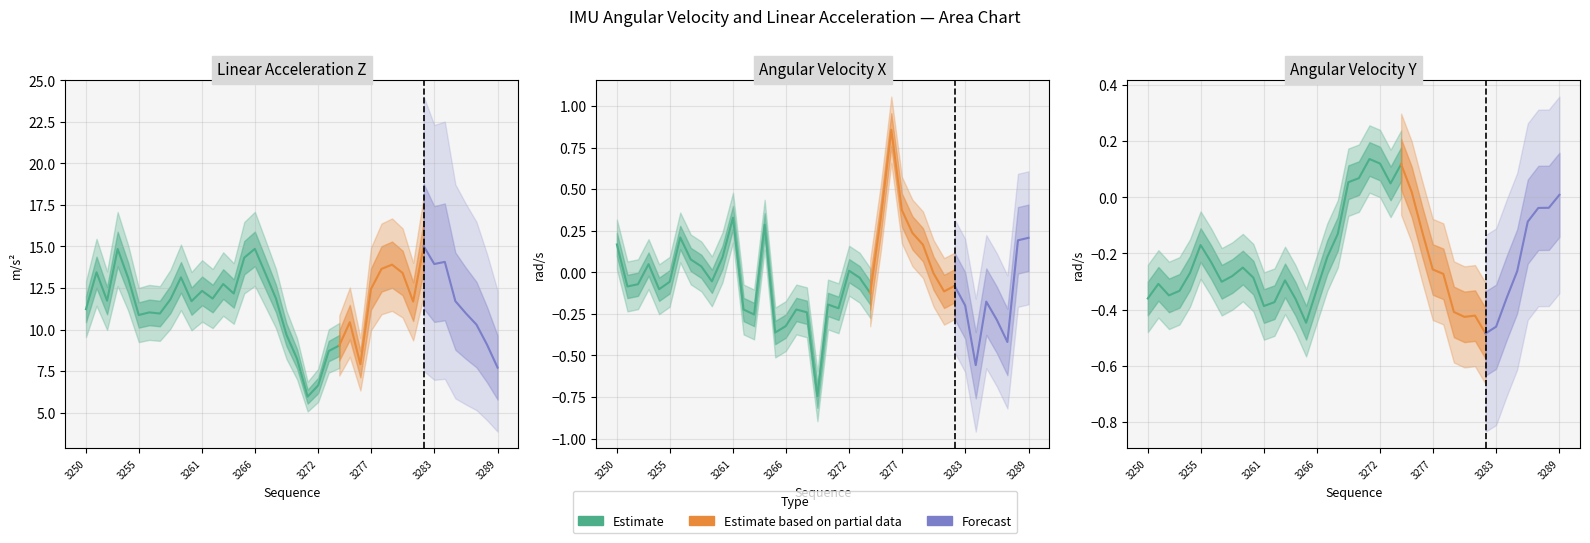

What is the total value across all series at 3274?

9.0